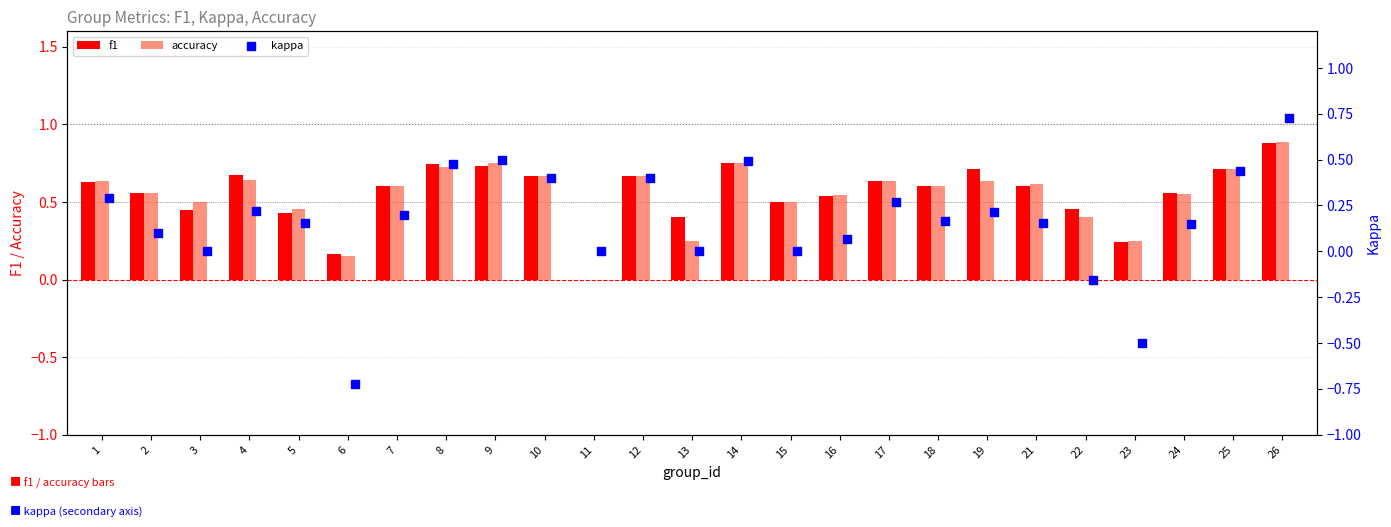

Which category has the highest value in the f1 series?

26